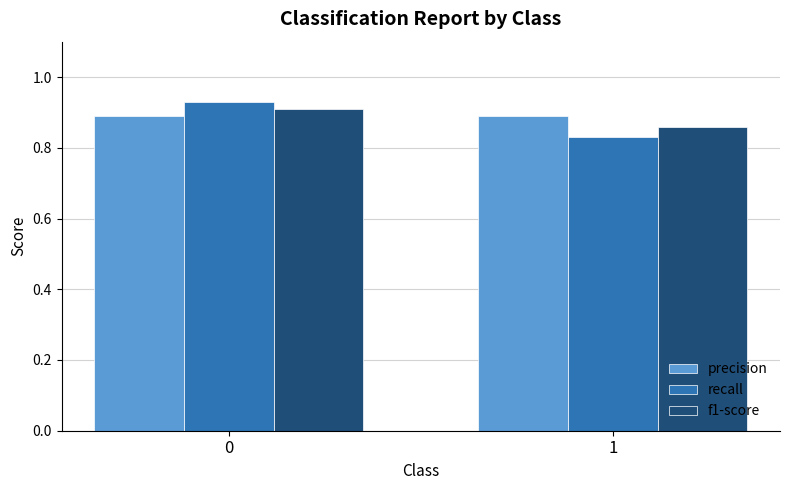

How many distinct data groups are displayed?

3